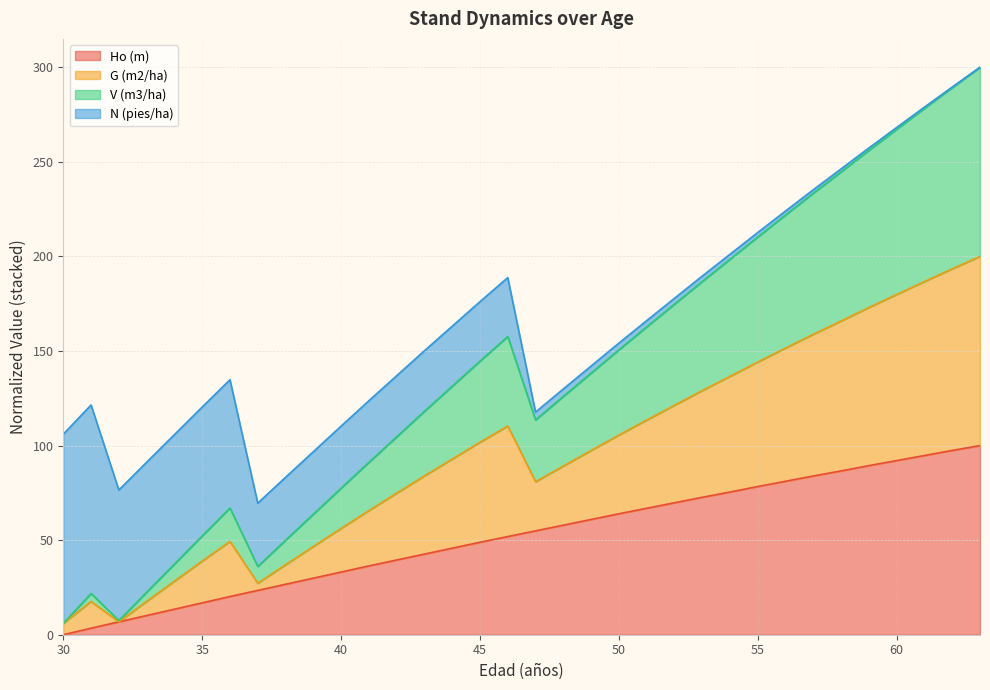

What is the highest value of the Ho (m) series?

100.0